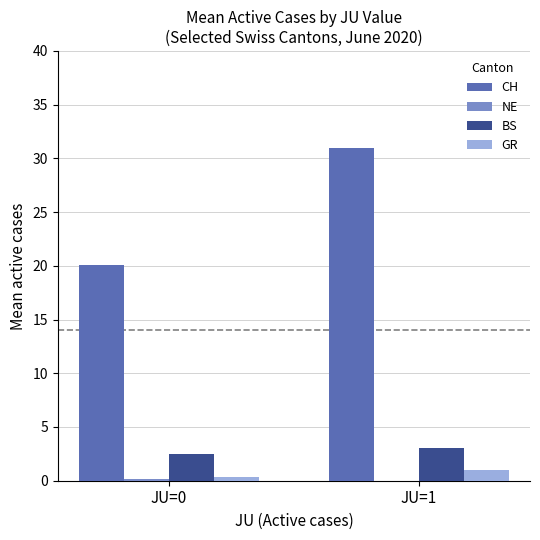

What is the spread (max minus min) of values at JU=1?

31.0